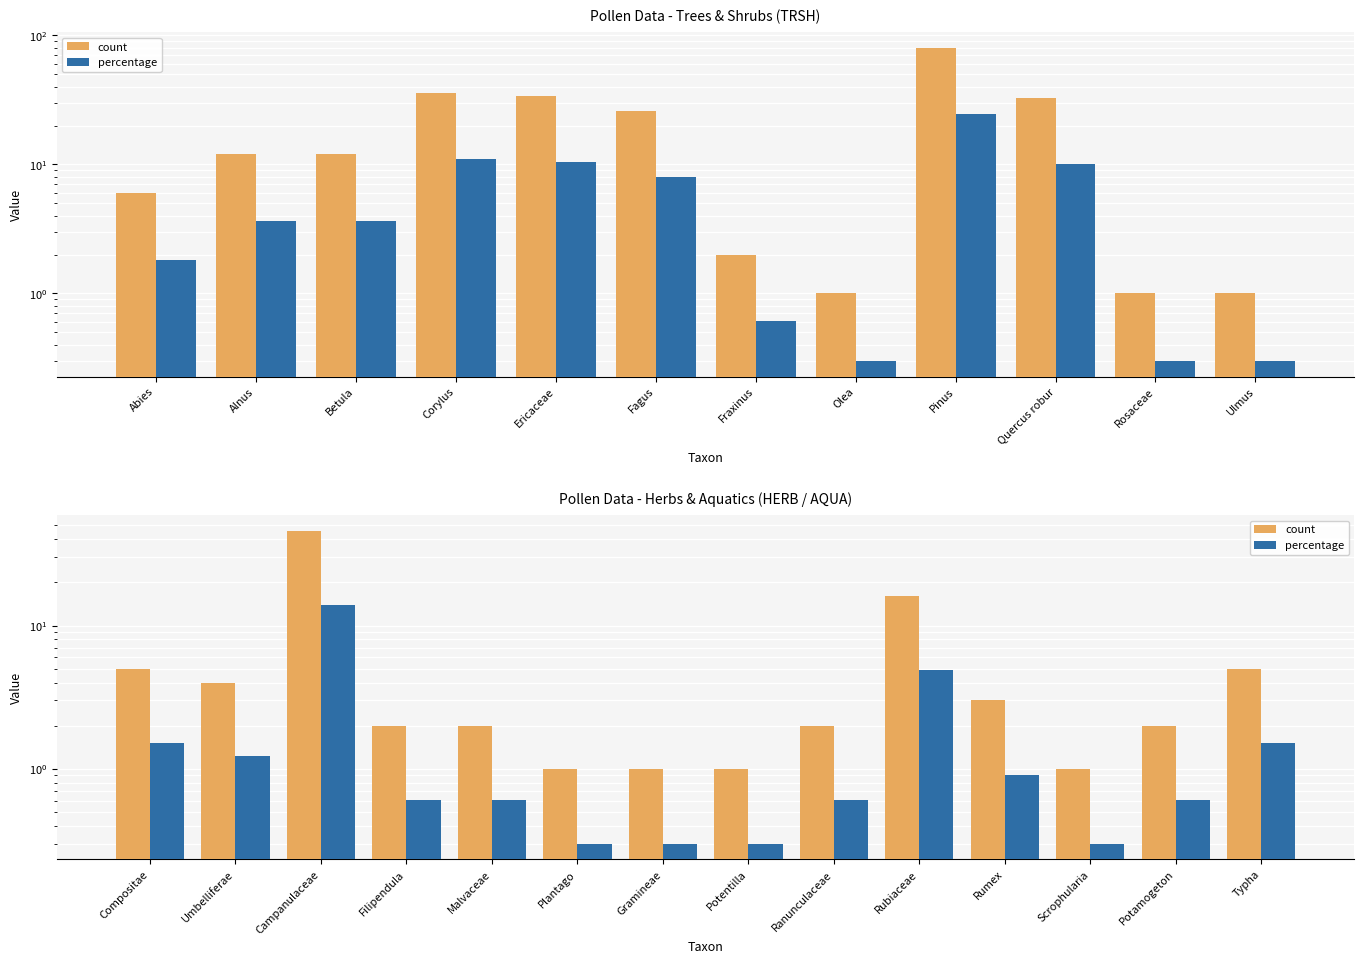

Rank the series at Potamogeton from lowest to highest value.

percentage, count